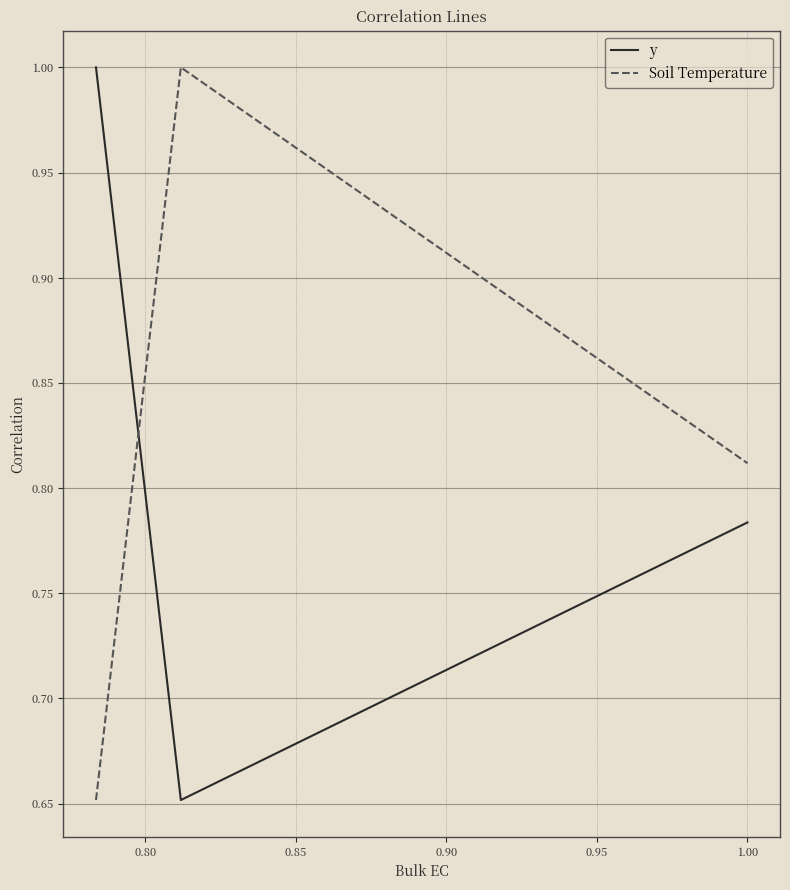

At how many categories does at least one series exceed 0?

3